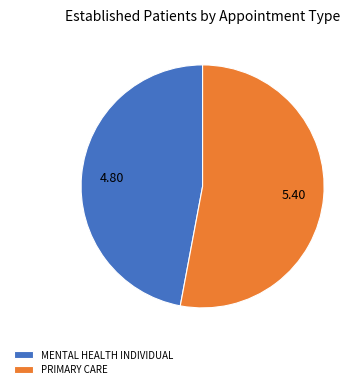

Between MENTAL HEALTH INDIVIDUAL and PRIMARY CARE, which is larger?

PRIMARY CARE